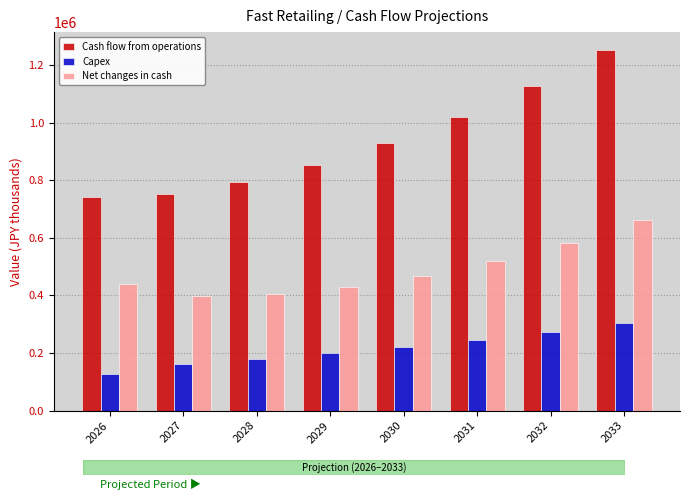

What is the sum of the Net changes in cash values at 2027 and 2026?

838725.6